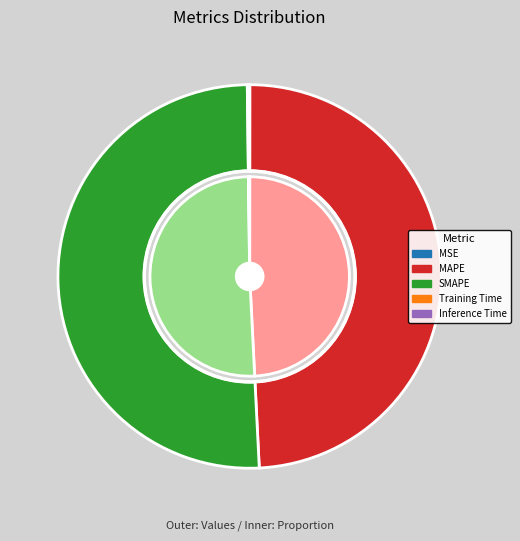

Combined, do MSE and SMAPE account for over 50%?

Yes